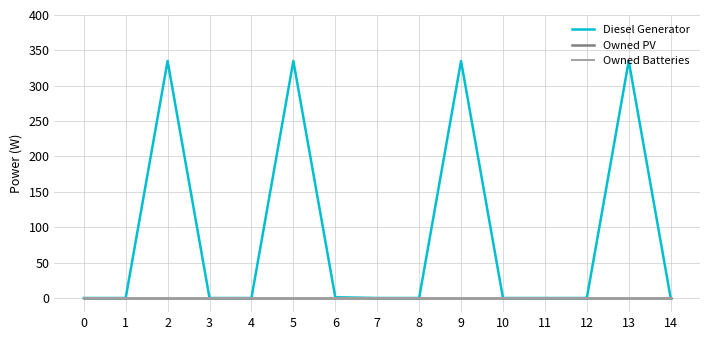

Is this an area chart (filled region under the line)?

No